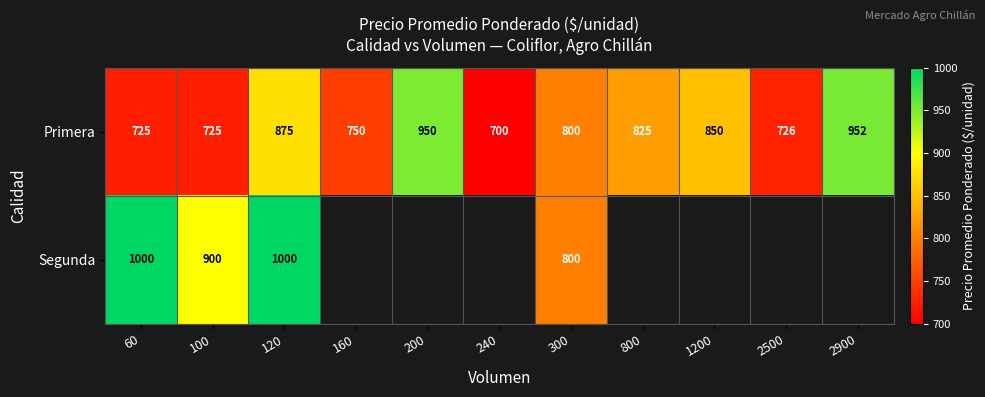

What is the approximate value of Primera at 800?

825